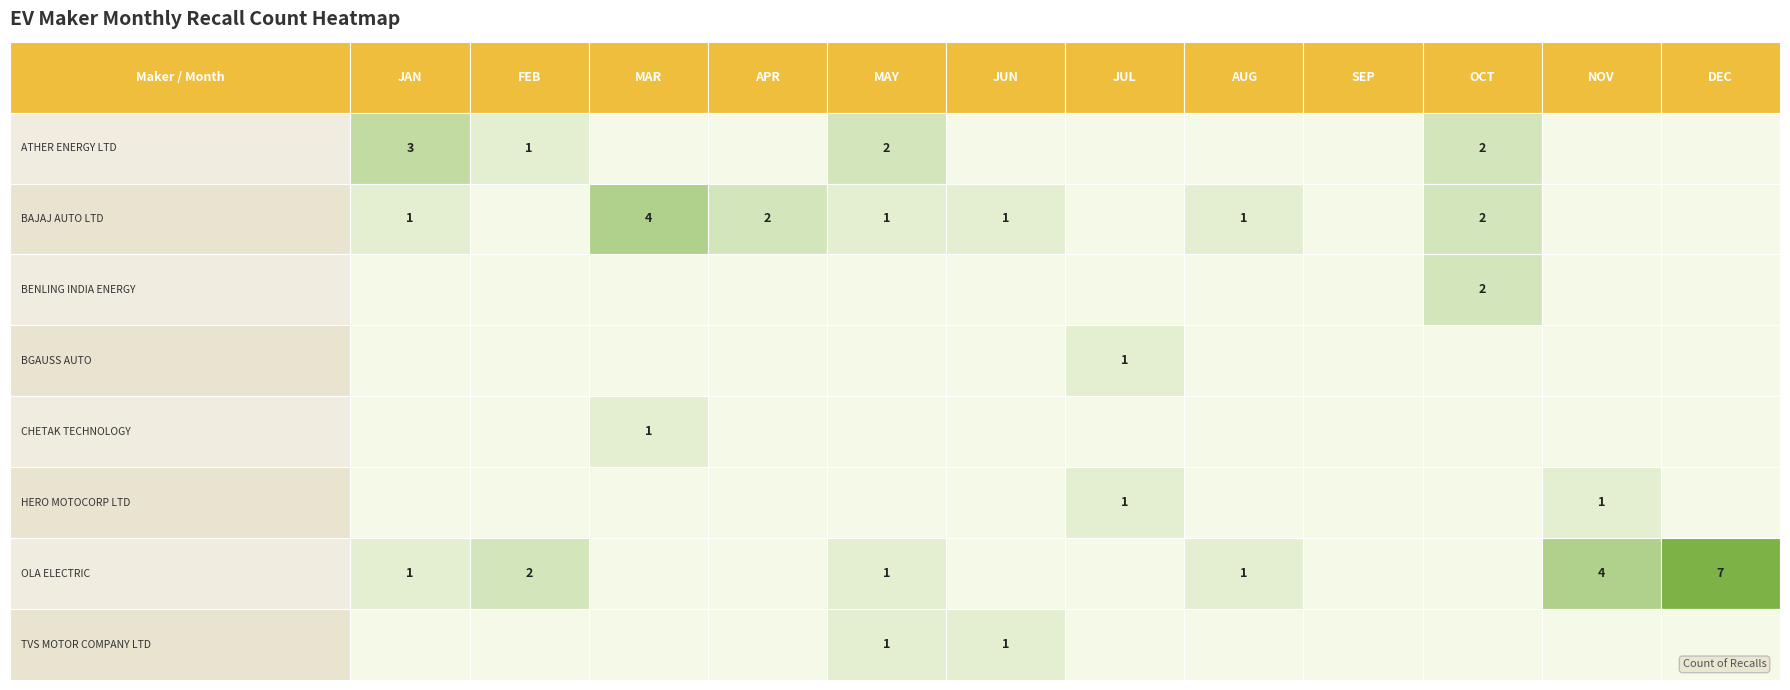

Count the BENLING INDIA ENERGY values in the range 0 to 1.

11